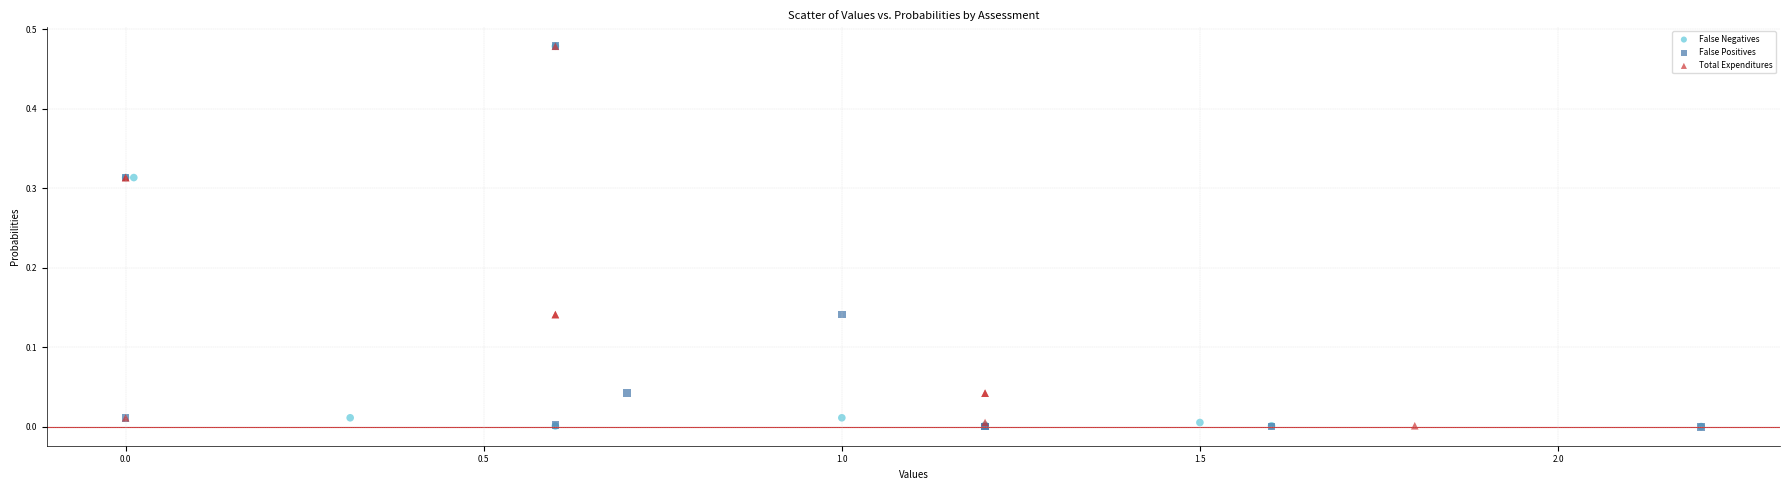

What are all the series names shown in the legend?

False Negatives, False Positives, Total Expenditures